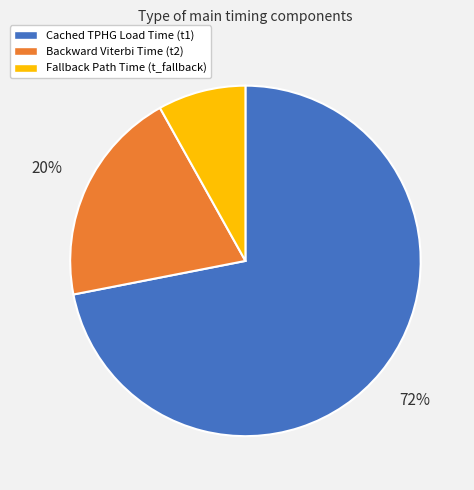

Is there any slice that represents more than half of the pie?

Yes